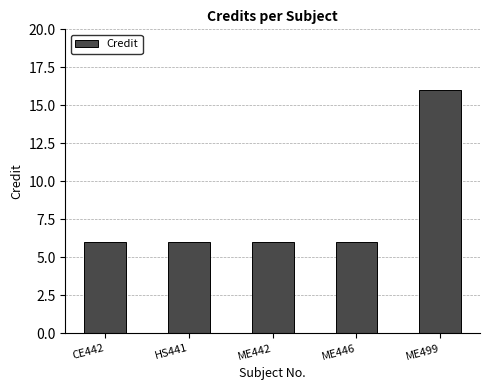

Reading left to right, list all the values displayed in this chart.

6	6	6	6	16